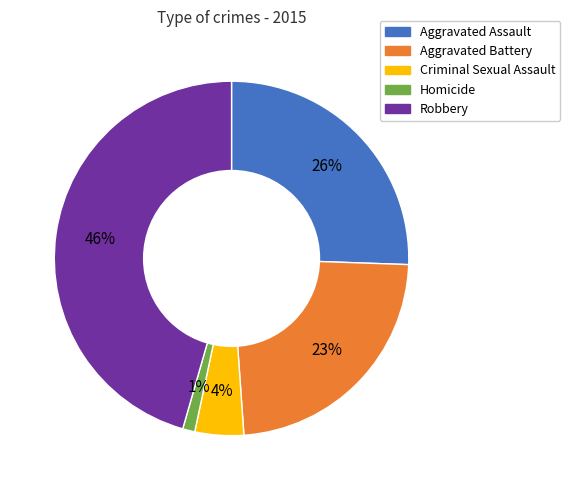

How many slices are in this pie chart?

5